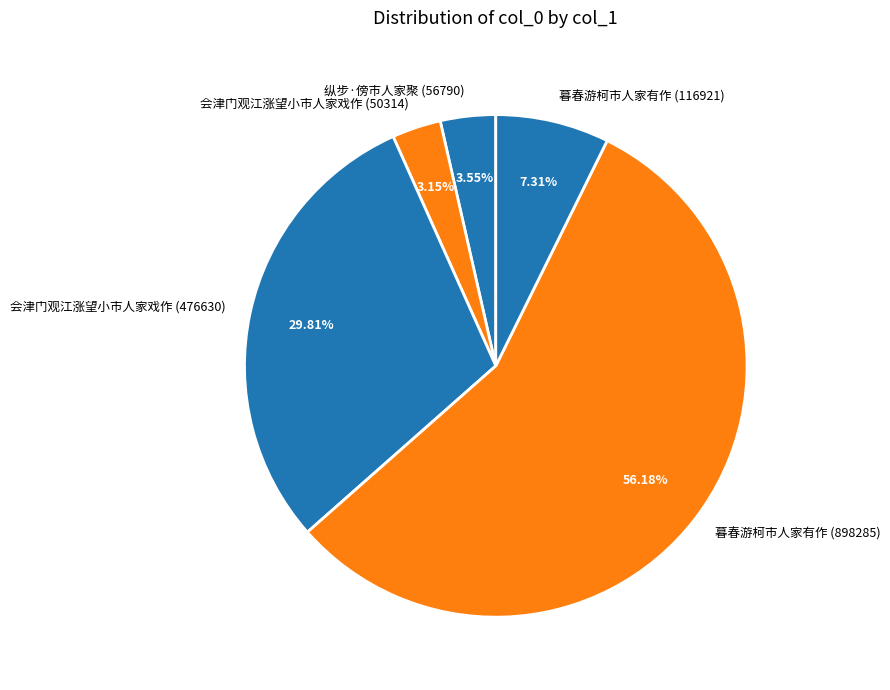

Is the sum of 会津门观江涨望小市人家戏作 (476630) and 纵步·傍市人家聚 (56790) greater than half?

No